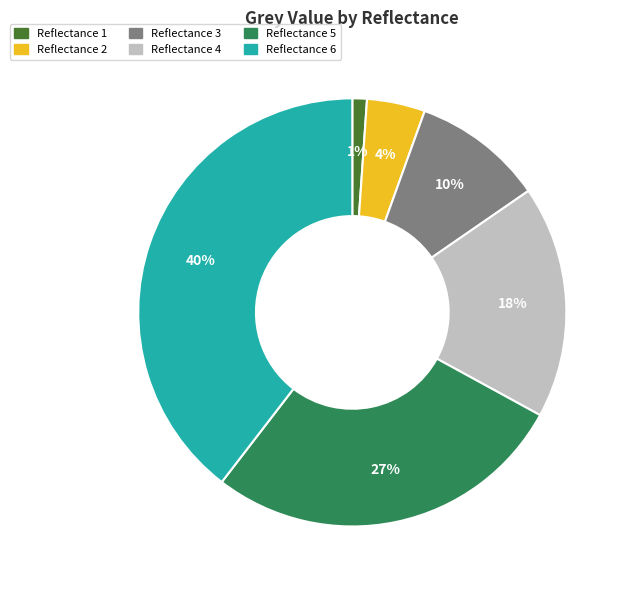

The Reflectance 5 slice represents 38% of the pie. True or false?

False